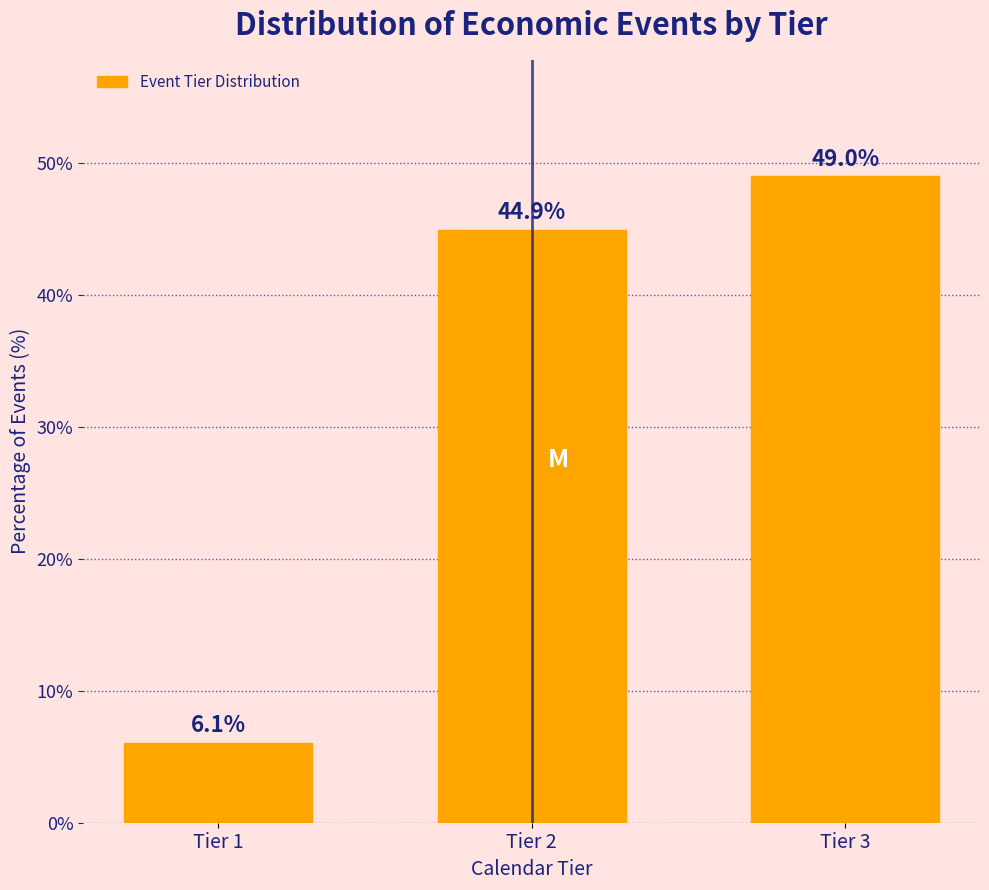

Reading left to right, what are all the values shown in this chart?

6.1	44.9	49.0